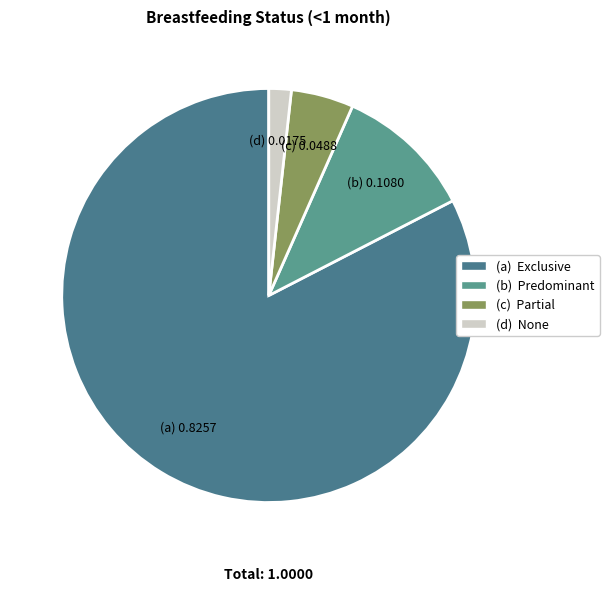

How many slices are in this pie chart?

4